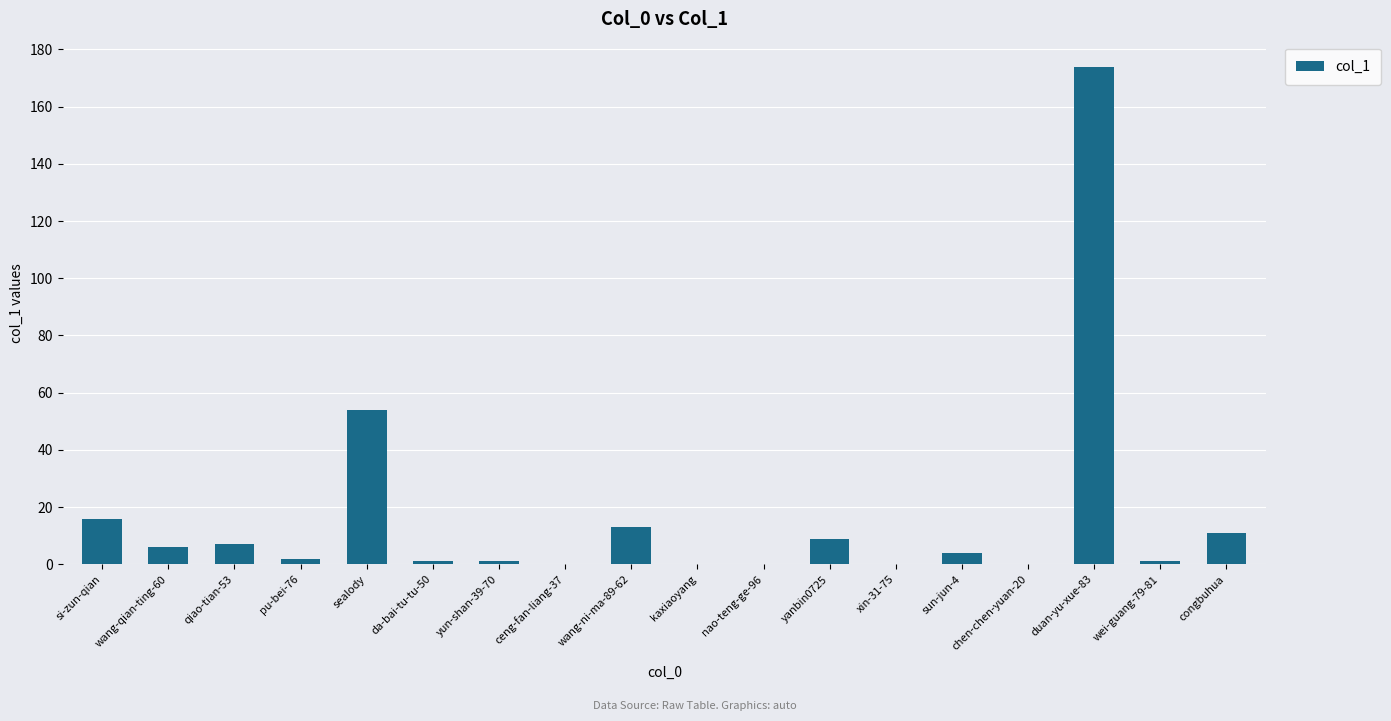

Which has a higher value, ceng-fan-liang-37 or qiao-tian-53?

qiao-tian-53